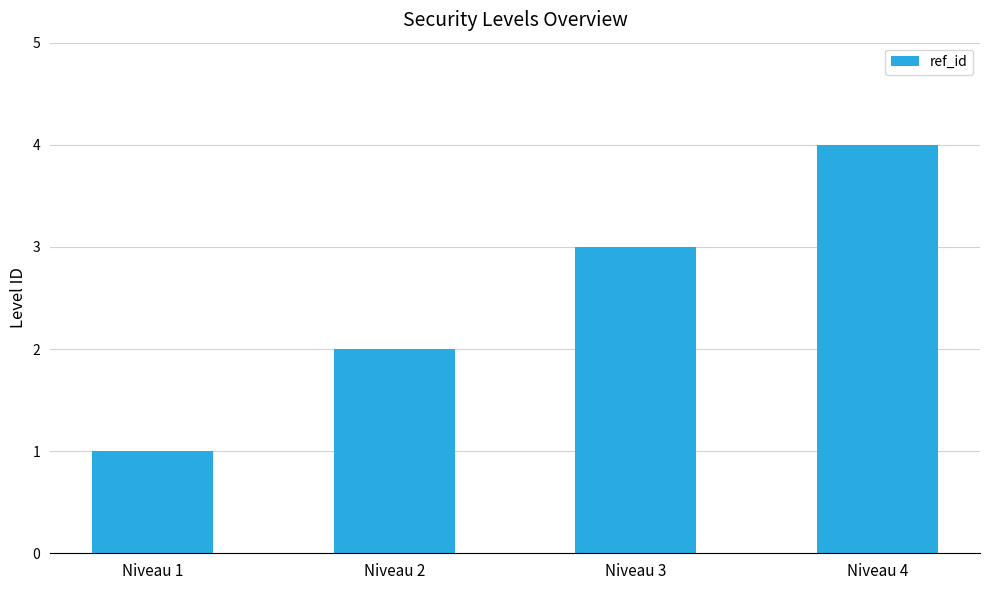

What is the difference between the maximum and minimum values?

3